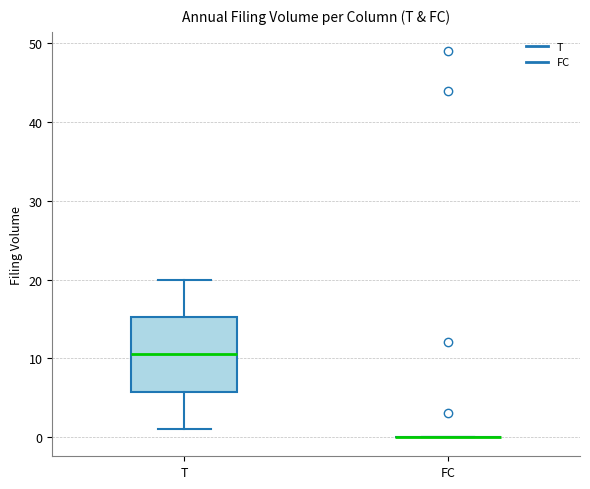

Reading left to right, transcribe this box plot: for each box, give where its median line is, the range the box spans, and where its two whiskers end, as read against the y-axis. The values are not printed on the chart, so give them approximately, as read against the axis.

T: median 11, box 6 to 15, whiskers 1 to 20
FC: box collapsed to a line at 0, whiskers 0 to 0